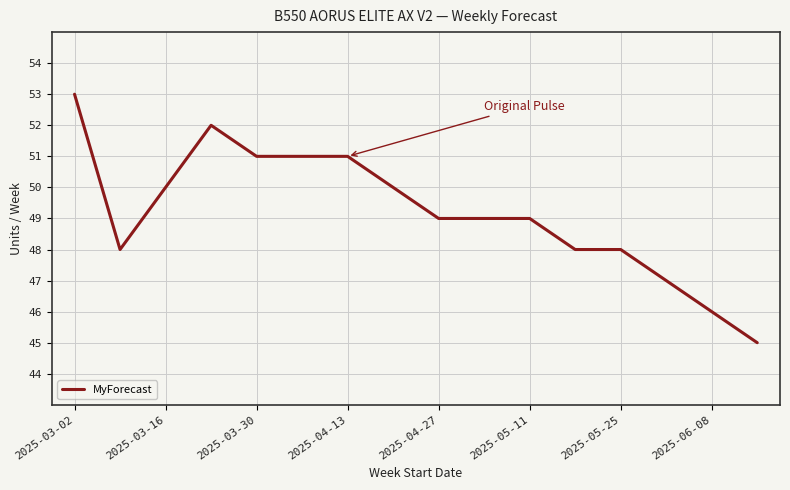

What is the minimum value shown in the chart?

45